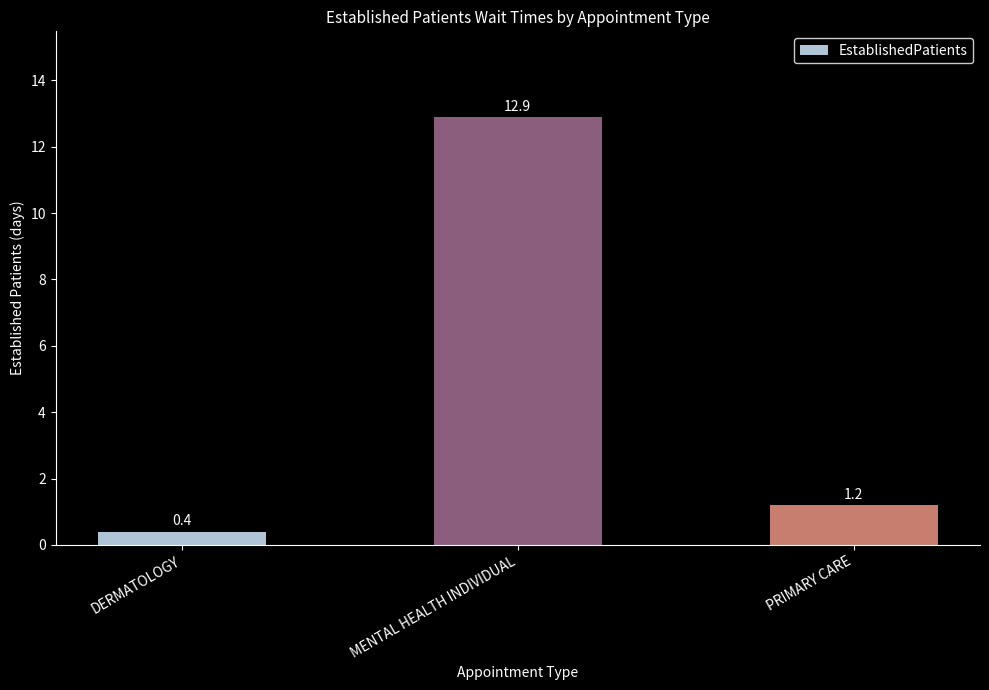

What is the change in value from DERMATOLOGY to PRIMARY CARE?

+0.8